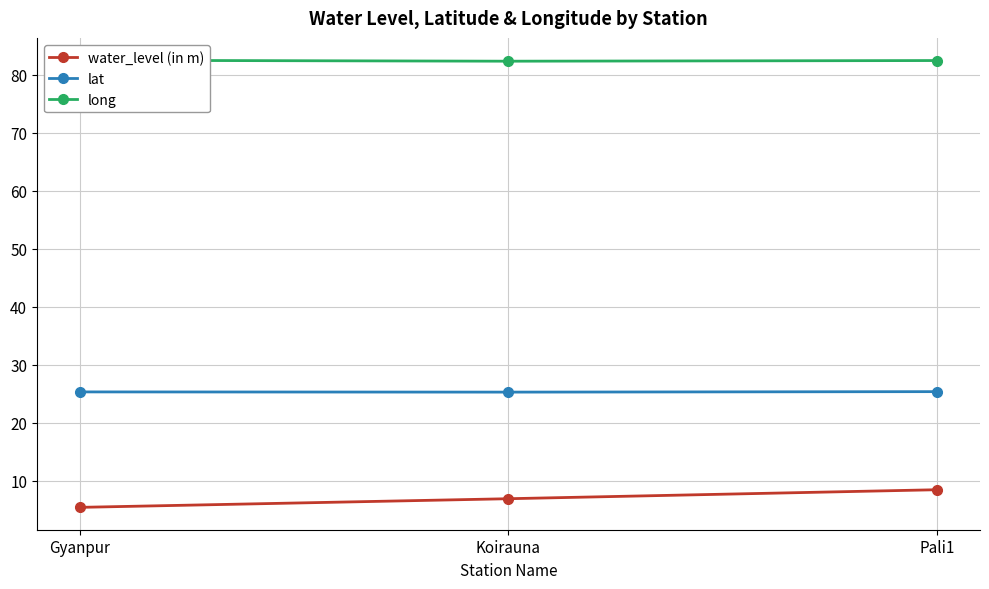

At how many categories does at least one series exceed 35?

3